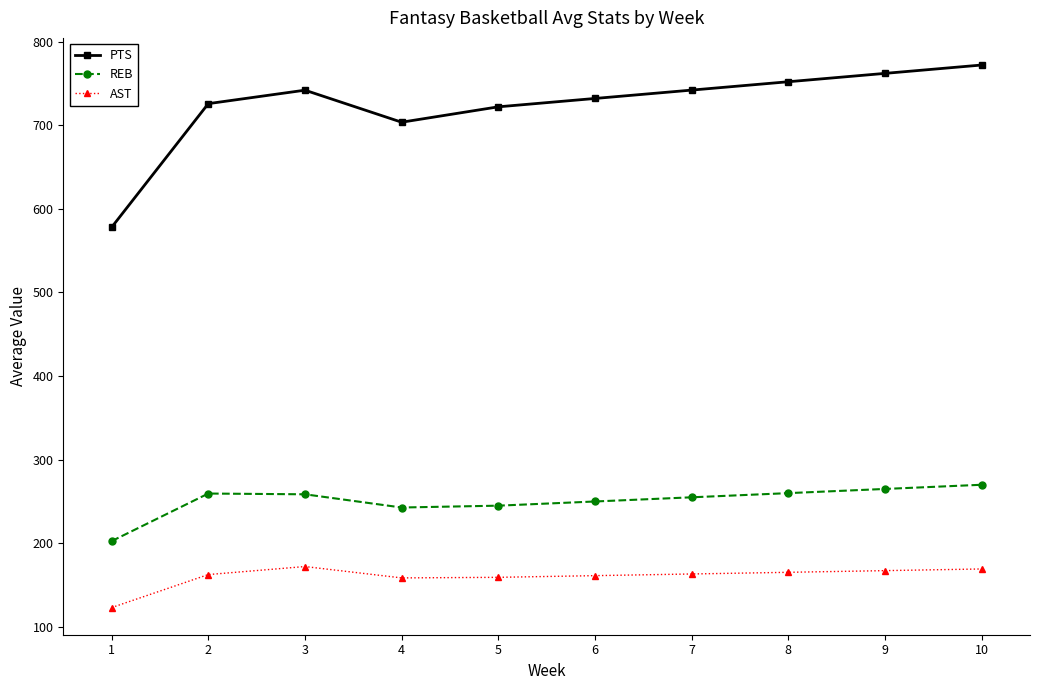

What is the difference between the highest and lowest values at 6?

570.7